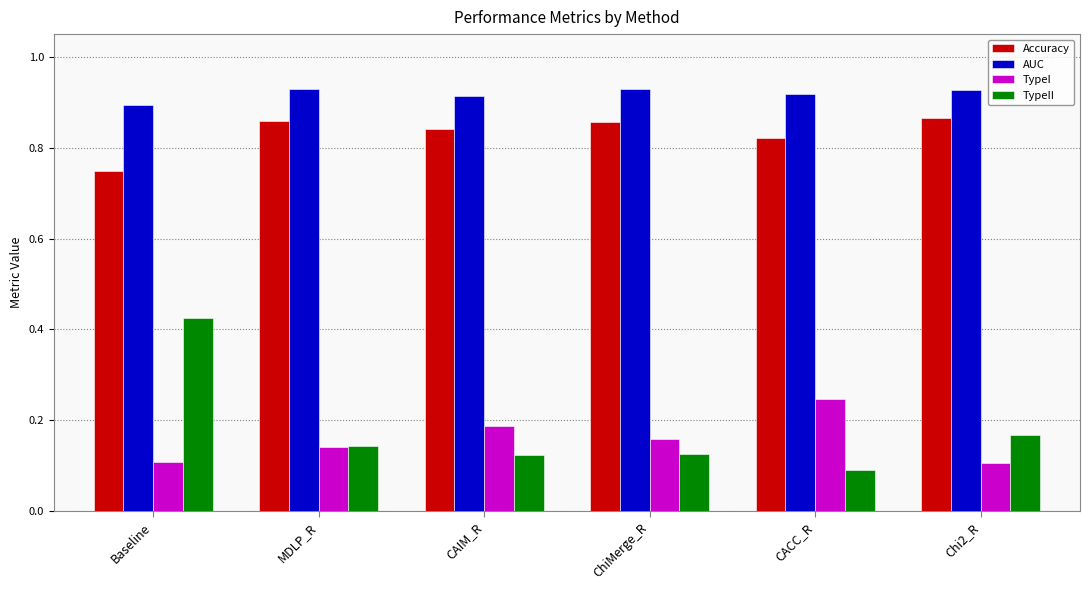

At which label does TypeII reach its peak?

Baseline